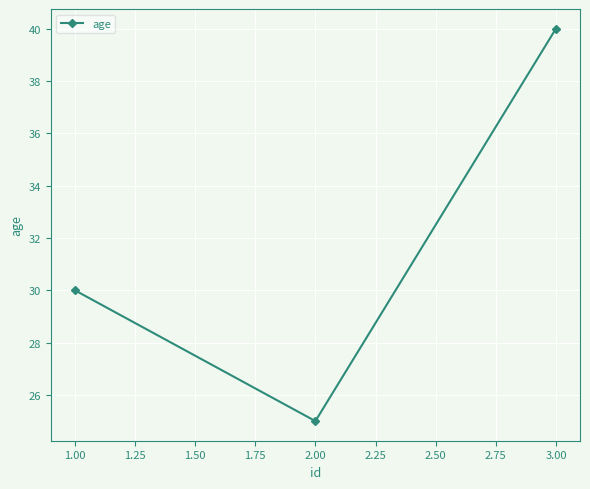

What is the sum of all values?

95